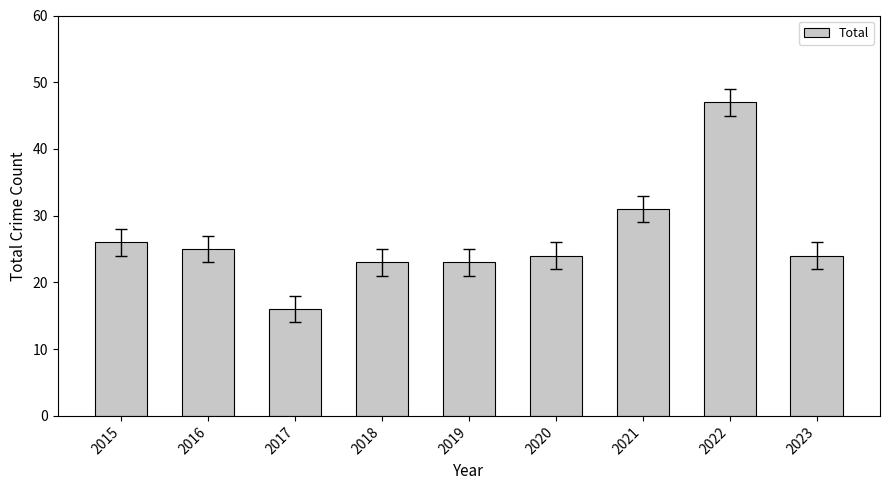

True or false: the data shows 40 at 2020.

False